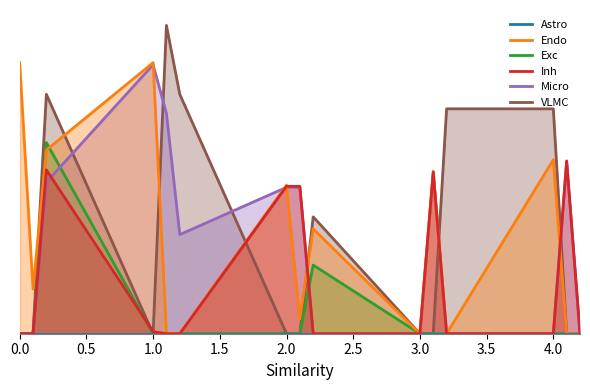

The Exc series shows 118.2 at 4.0. True or false?

False